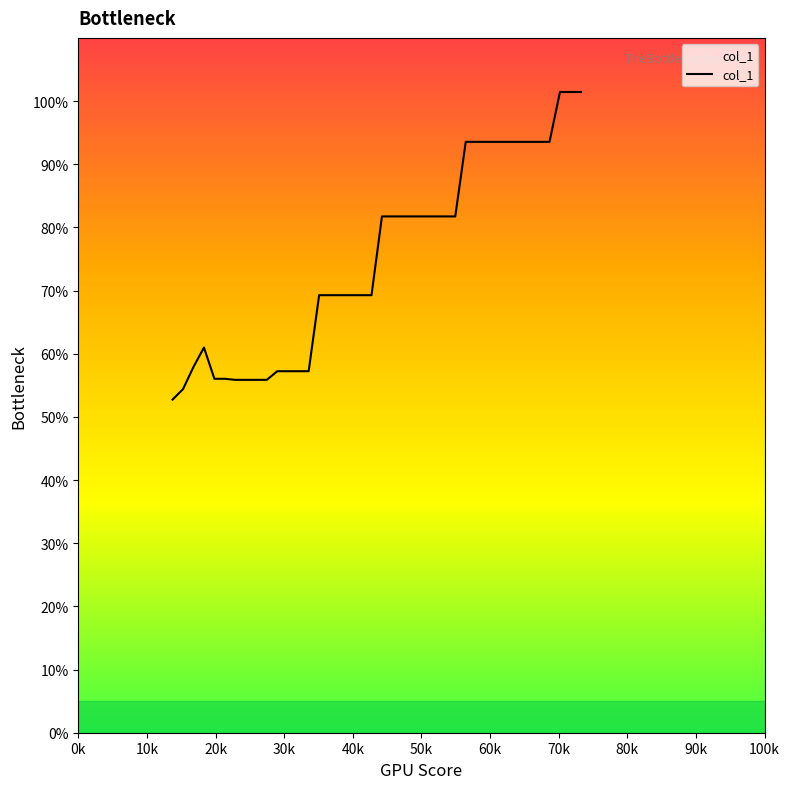

What is the minimum value shown in the chart?

52.7